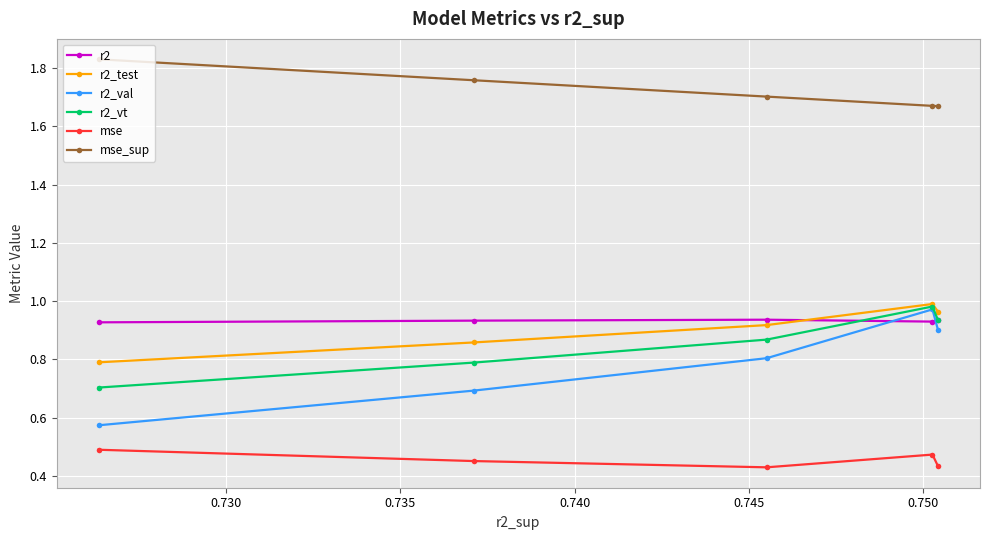

Which series has the widest spread of values?

r2_val